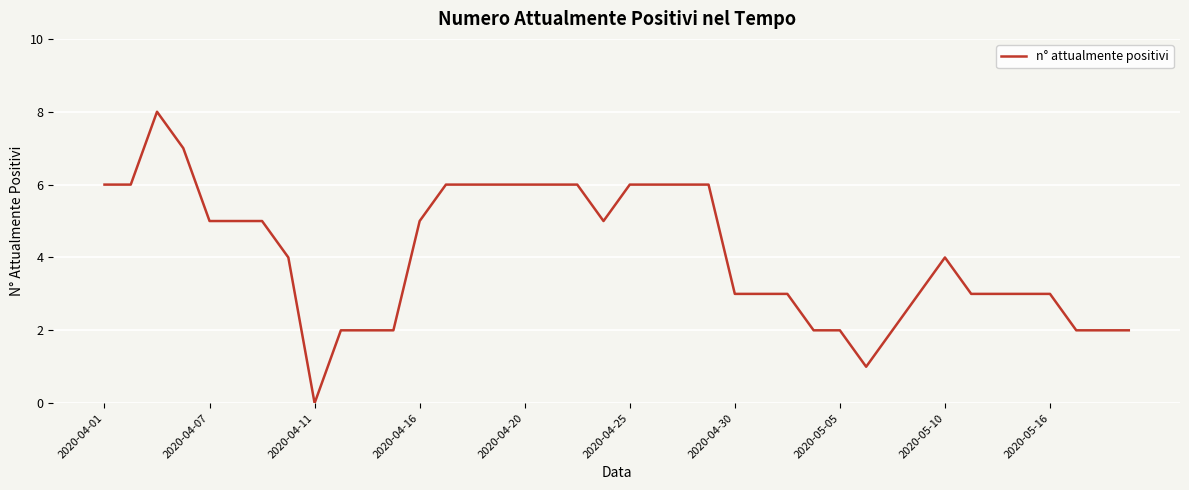

What is the greatest value displayed?

8